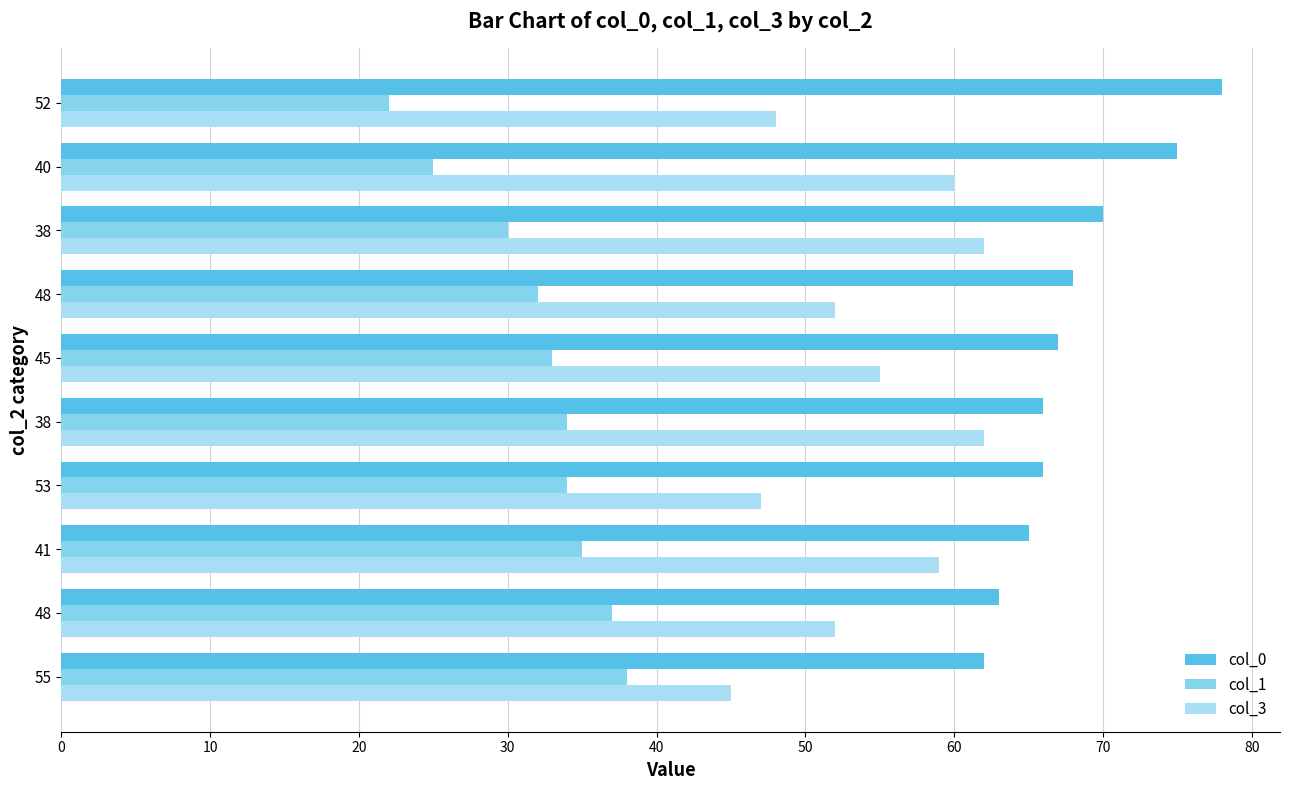

What is the value of the col_1 bar at the 3rd from the left?

35